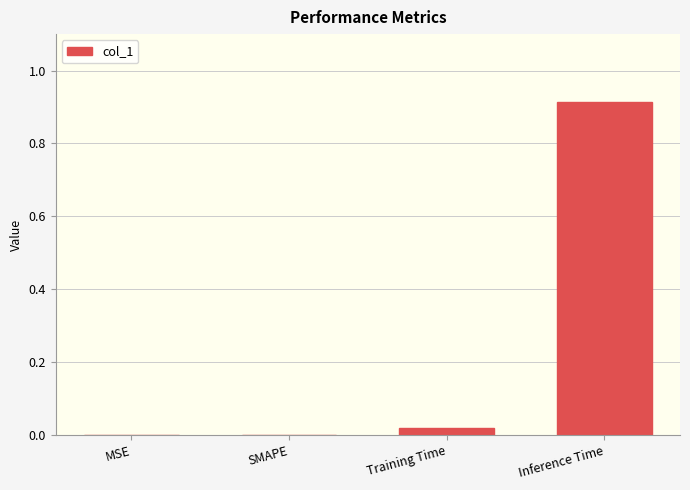

Which has a higher value, Training Time or Inference Time?

Inference Time